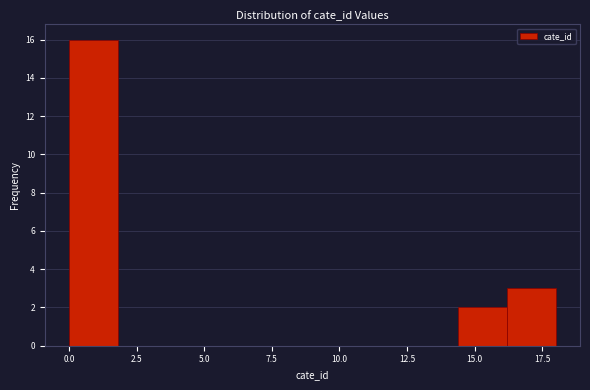

Around what value on the x-axis is the tallest bar? Give the approximate position of its centre, as read against the axis.

1.0